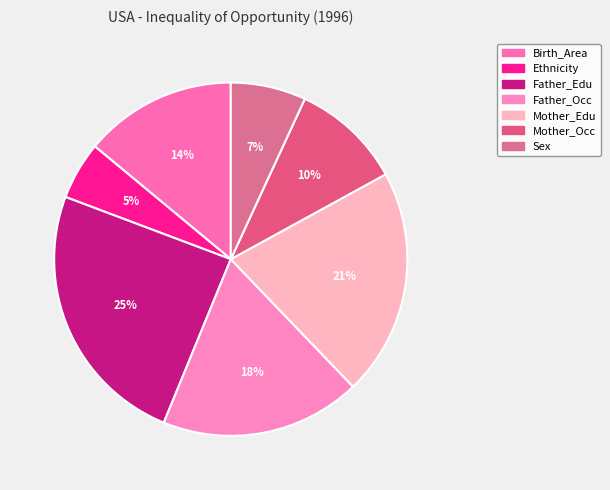

True or false: Sex accounts for 20% of the total.

False